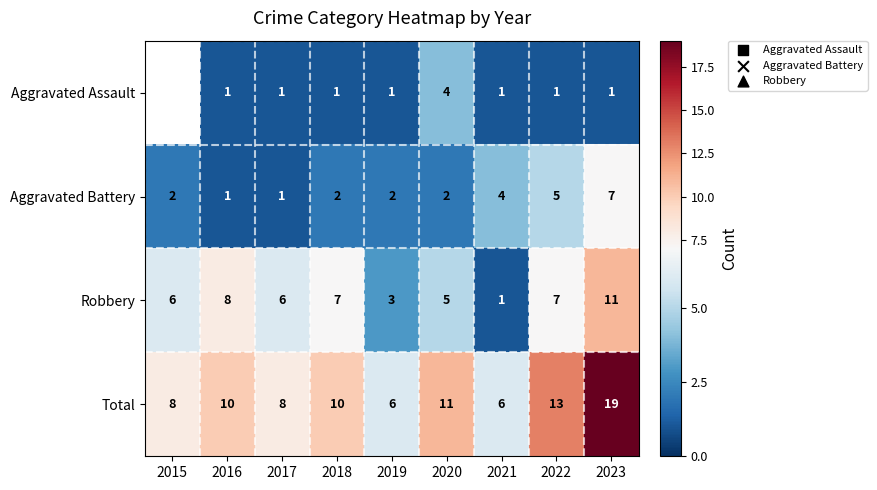

What is the lowest value of the Total series?

6